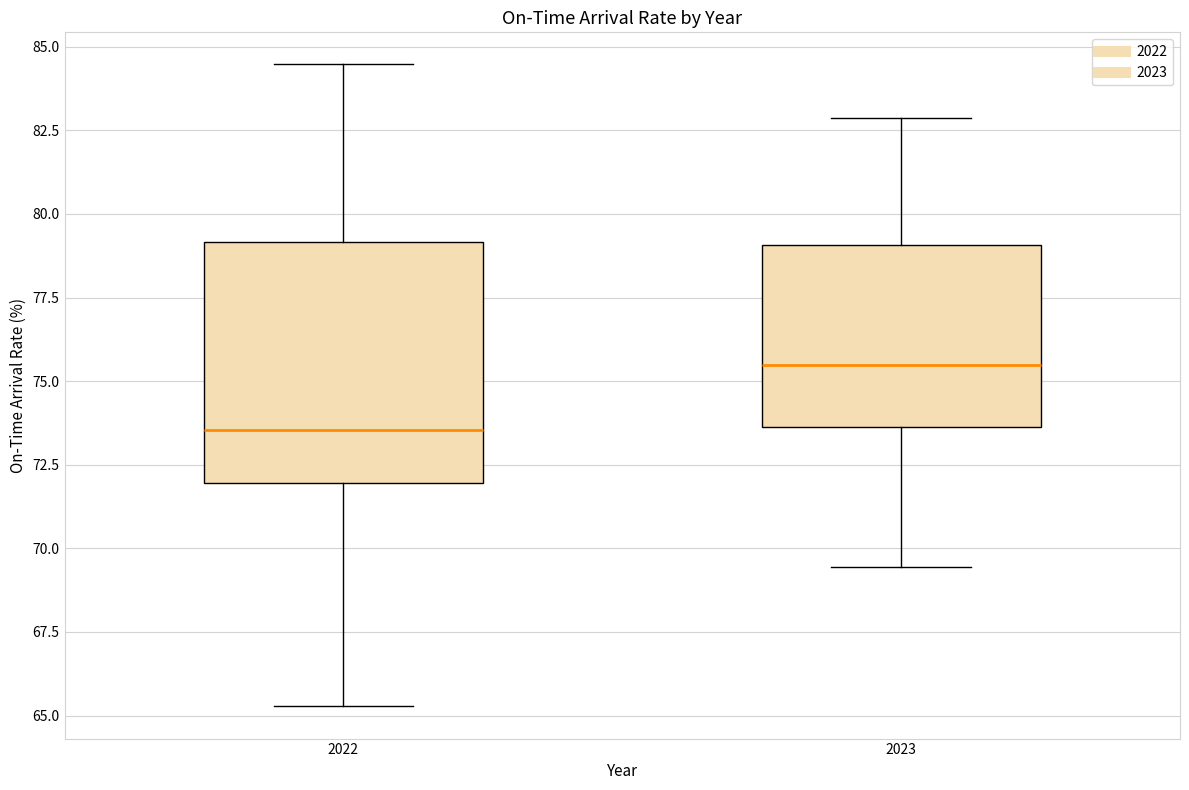

Reading left to right, read every box against the y-axis: the position of its median line, the range the box covers, and the ends of its whiskers. The values are not printed on the chart, so give them approximately, as read against the axis.

2022: median 73.5, box 72.0 to 79.0, whiskers 65.5 to 84.5
2023: median 75.5, box 73.5 to 79.0, whiskers 69.5 to 83.0